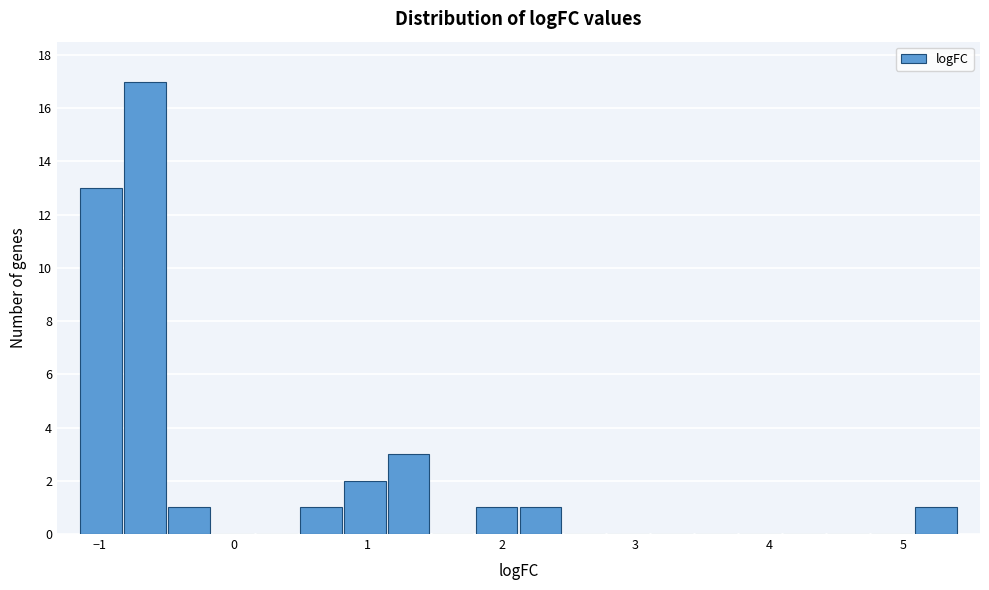

Read against the x-axis, roughly where is the centre of the tallest bar?

-0.7